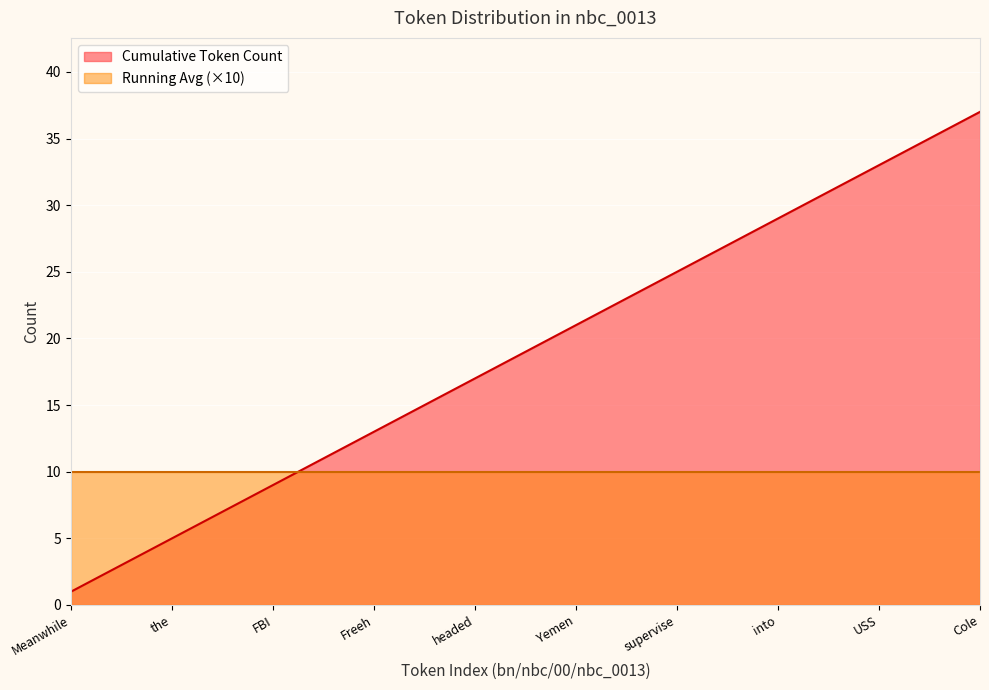

Which series has the widest spread of values?

Cumulative Token Count